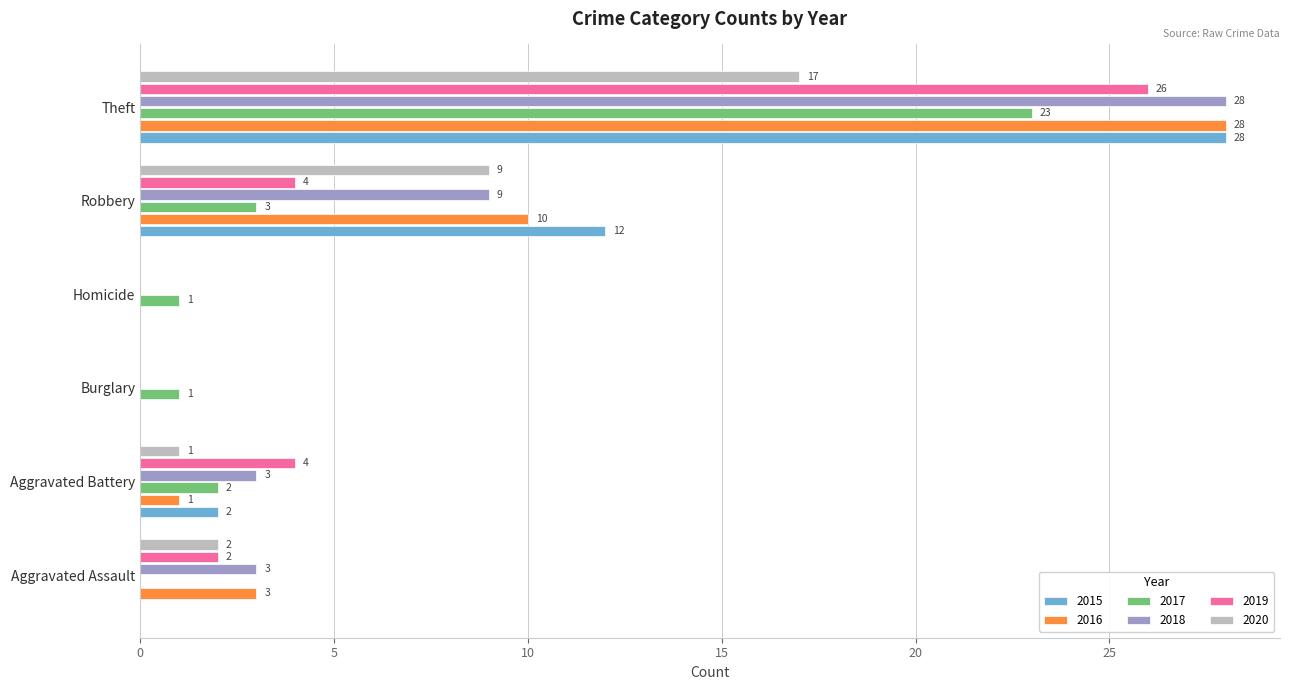

True or false: 2019 has a value of 2 at Aggravated Assault.

True